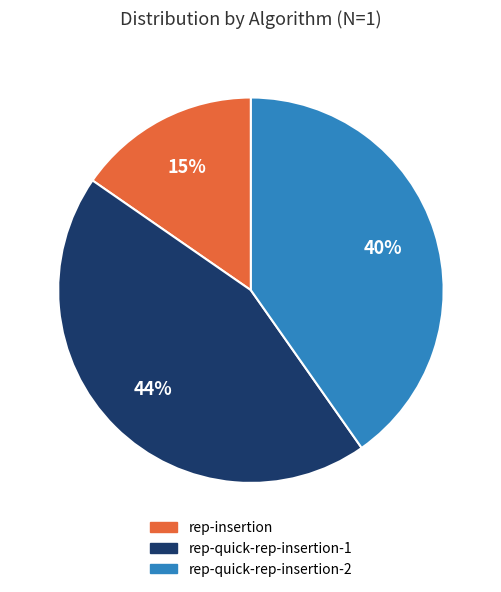

Combined, do rep-insertion and rep-quick-rep-insertion-2 account for over 50%?

Yes